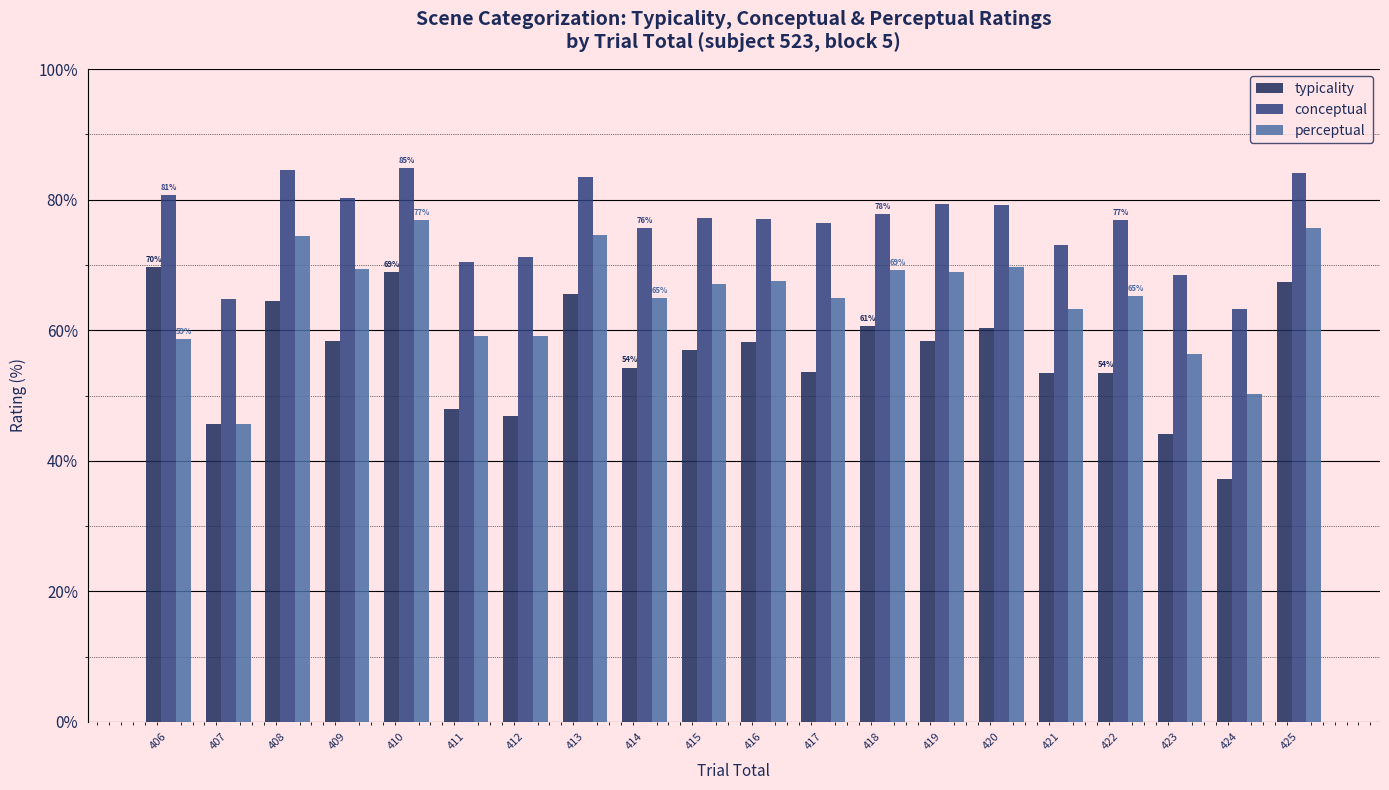

Which series has the largest range (max minus min)?

typicality